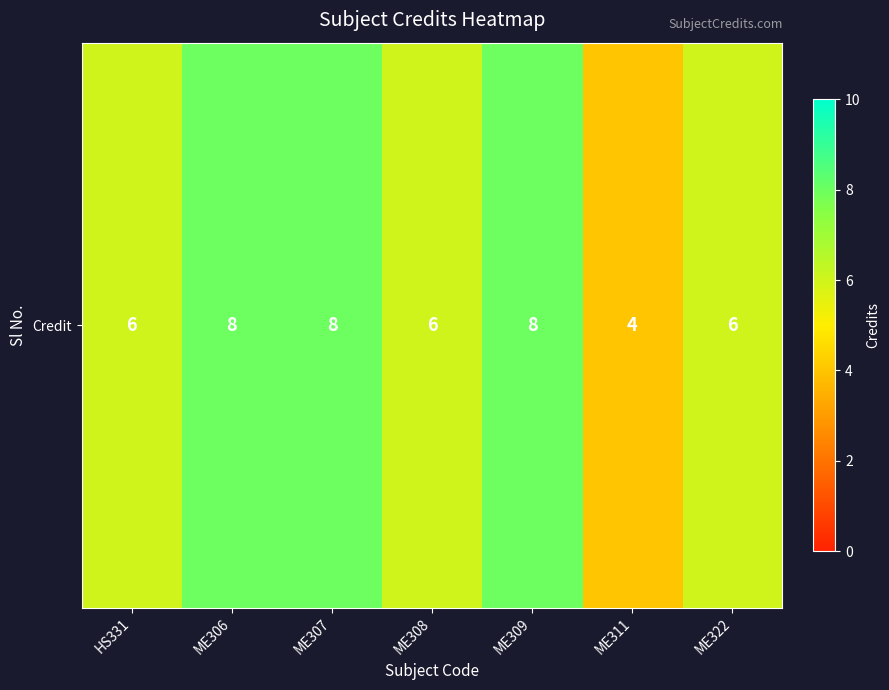

Reading left to right, extract all data points from this chart.

HS331=6	ME306=8	ME307=8	ME308=6	ME309=8	ME311=4	ME322=6